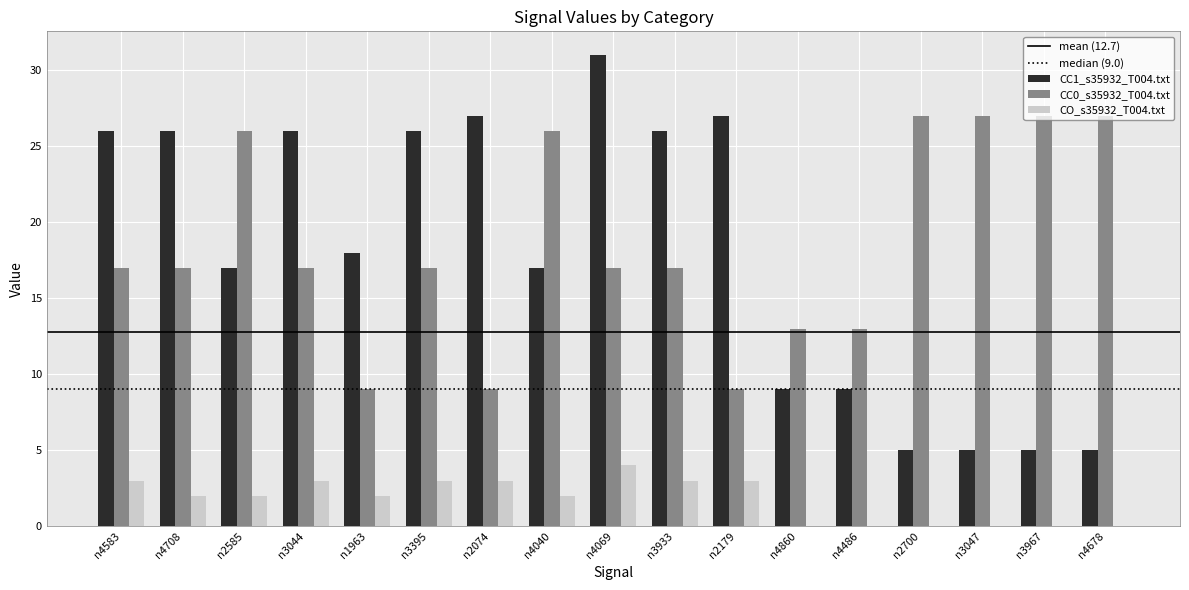

What is the maximum value for CC1_s35932_T004.txt?

31